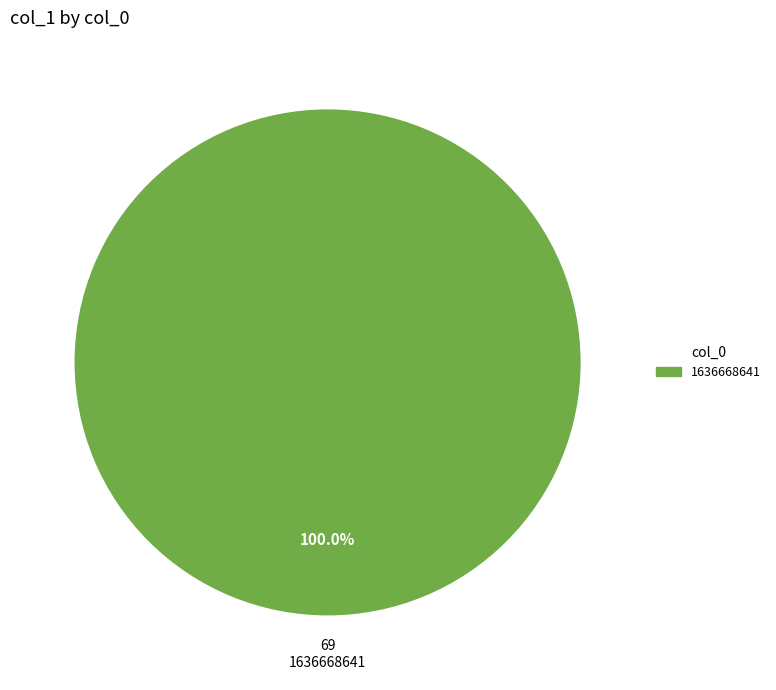

How many segments does this pie chart have?

1